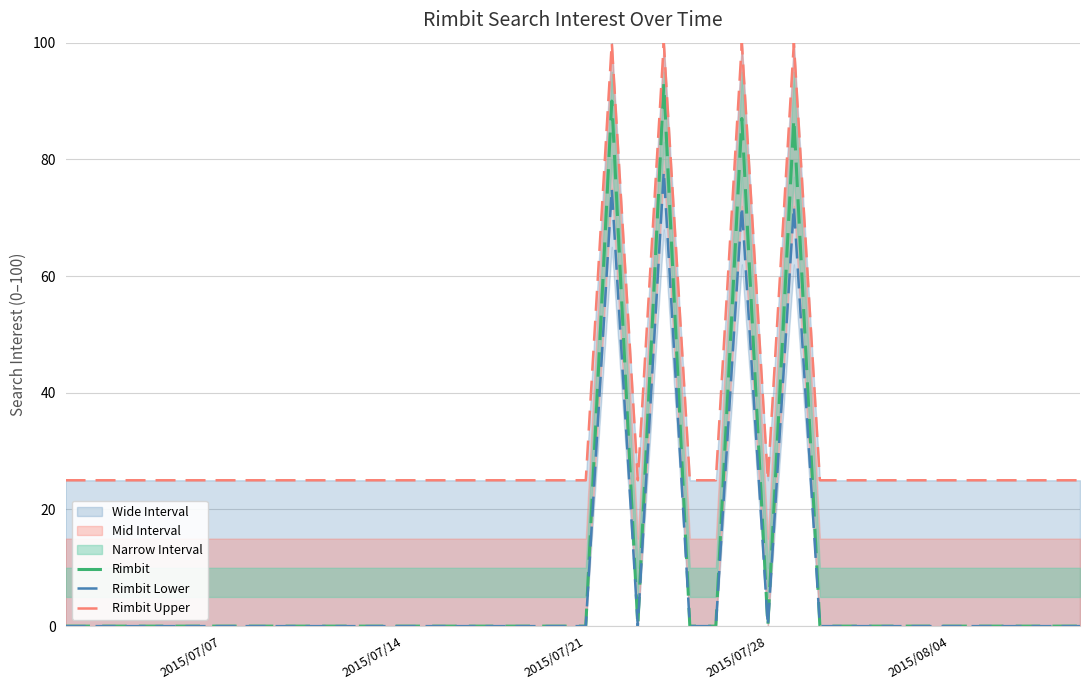

The value of Rimbit at 2015/07/07 is -38. True or false?

False